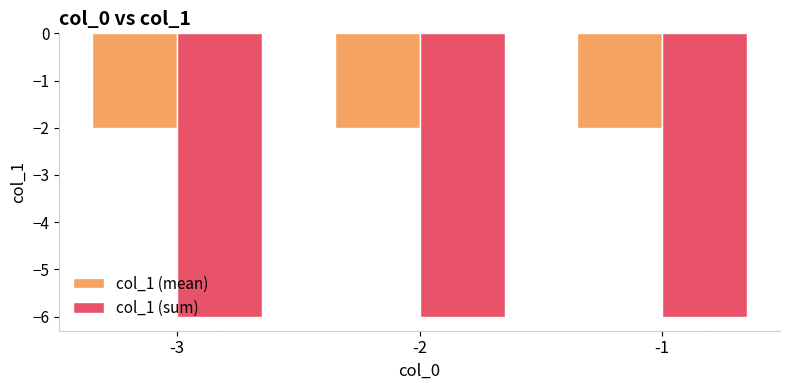

Reading left to right, extract all data points from this chart.

col_1 (mean): -2	-2	-2
col_1 (sum): -6	-6	-6